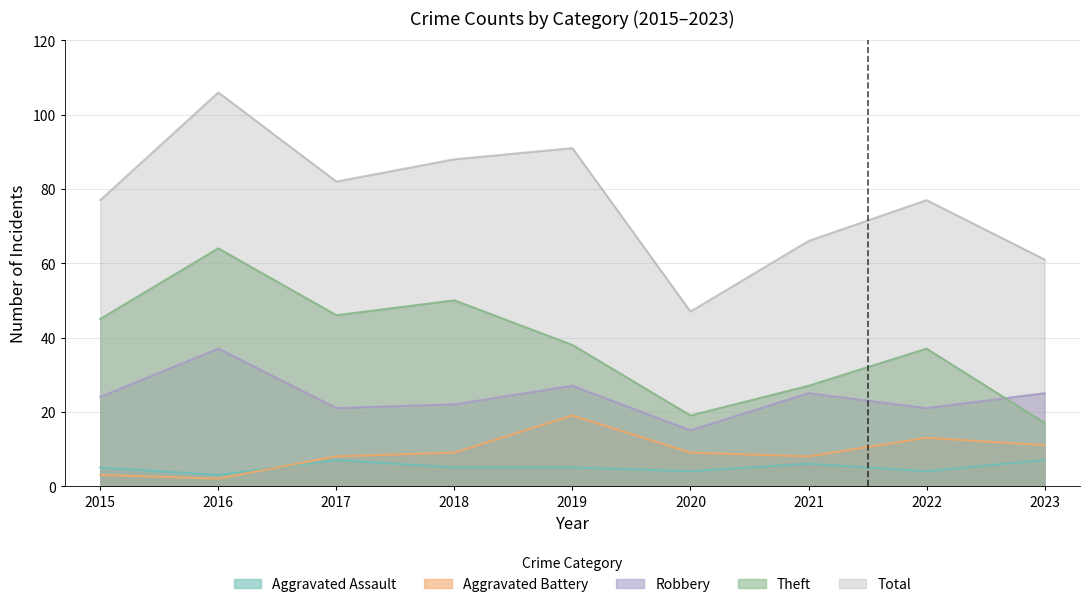

Rank the series by their maximum value, from highest to lowest.

Total, Theft, Robbery, Aggravated Battery, Aggravated Assault